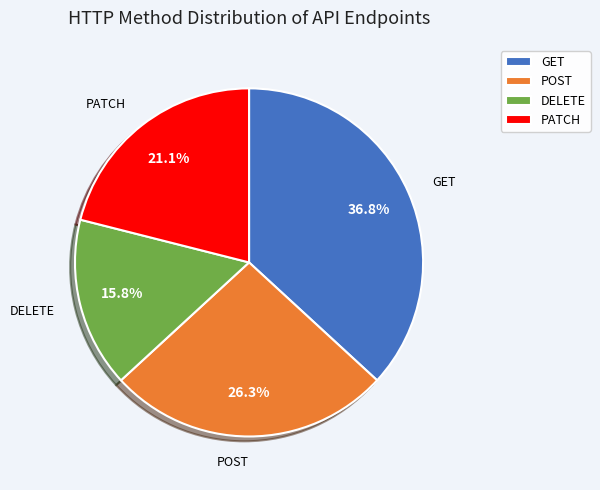

What is the largest slice in the pie chart?

GET